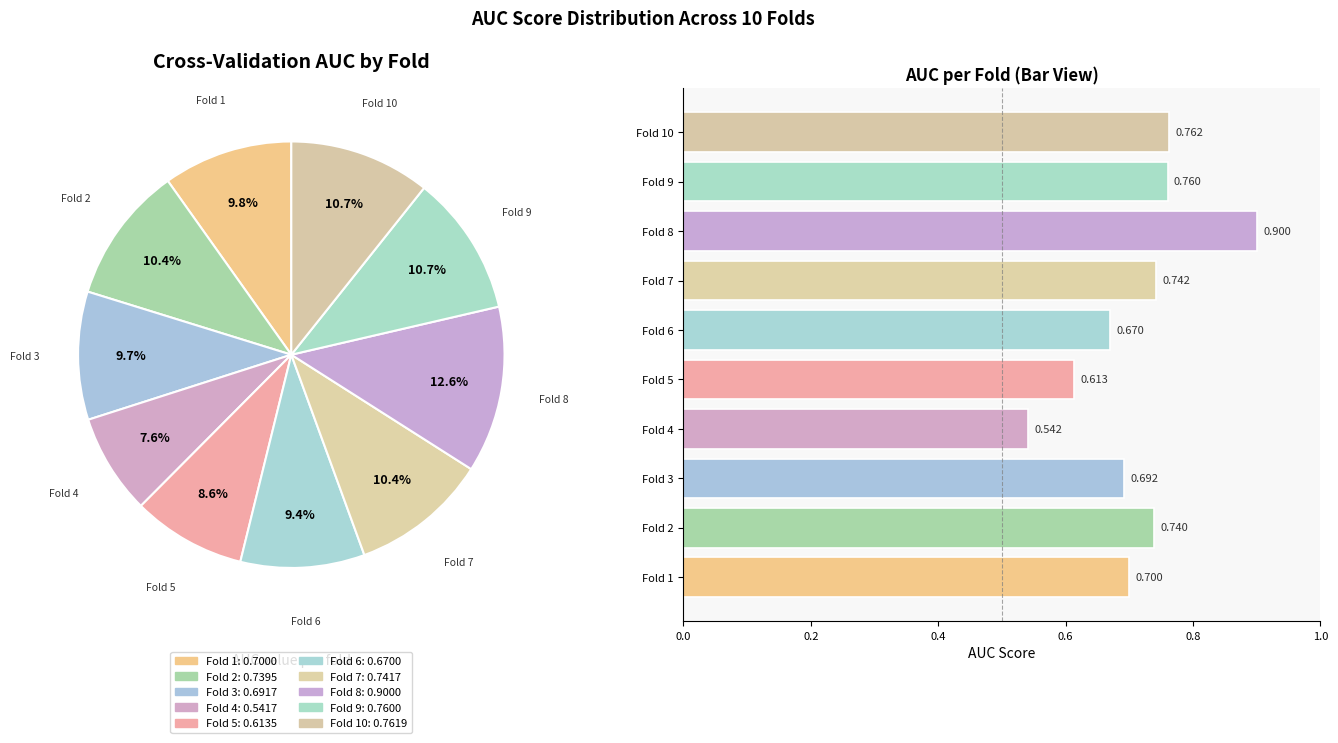

Does Fold 9 represent more than half of the total?

No